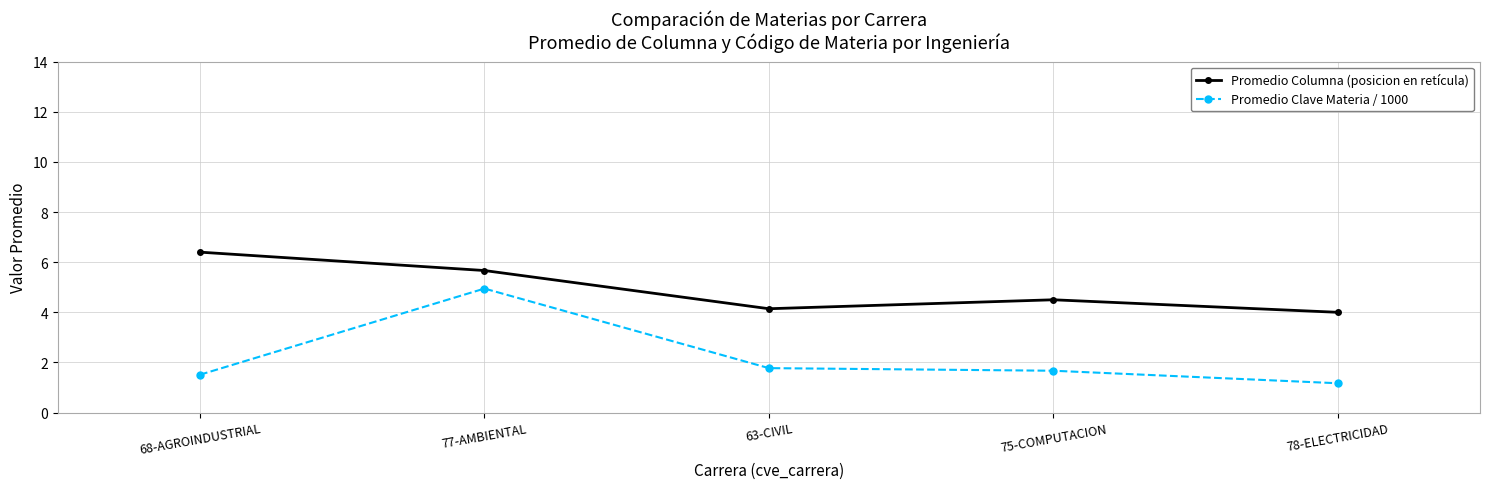

Reading right to left, list all the values displayed in this chart.

Promedio Columna (posicion en retícula): 78-ELECTRICIDAD=4.0	75-COMPUTACION=4.5	63-CIVIL=4.1	77-AMBIENTAL=5.7	68-AGROINDUSTRIAL=6.4
Promedio Clave Materia / 1000: 78-ELECTRICIDAD=1.2	75-COMPUTACION=1.7	63-CIVIL=1.8	77-AMBIENTAL=4.9	68-AGROINDUSTRIAL=1.5